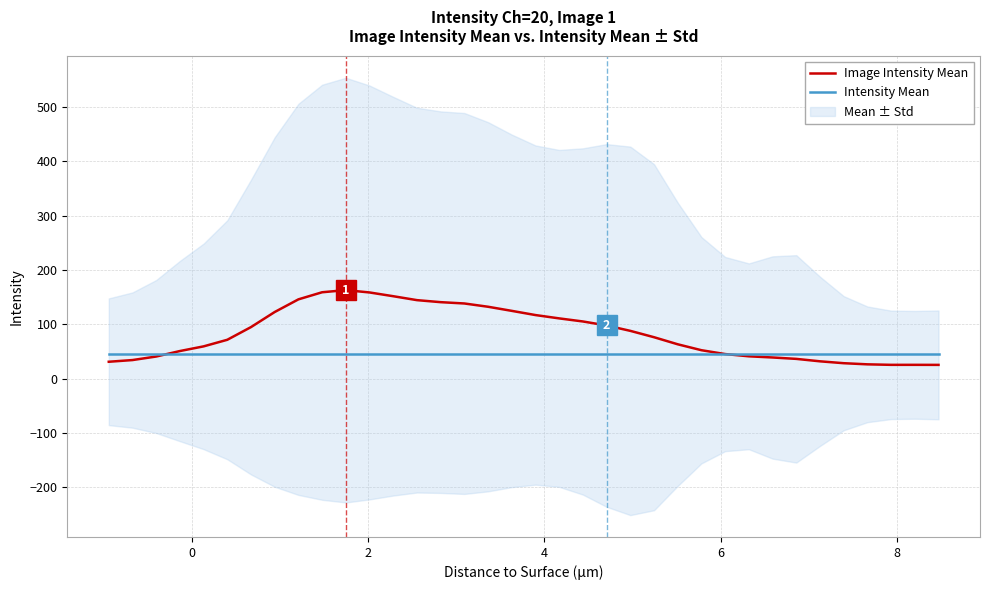

How many data points does each series have?

36